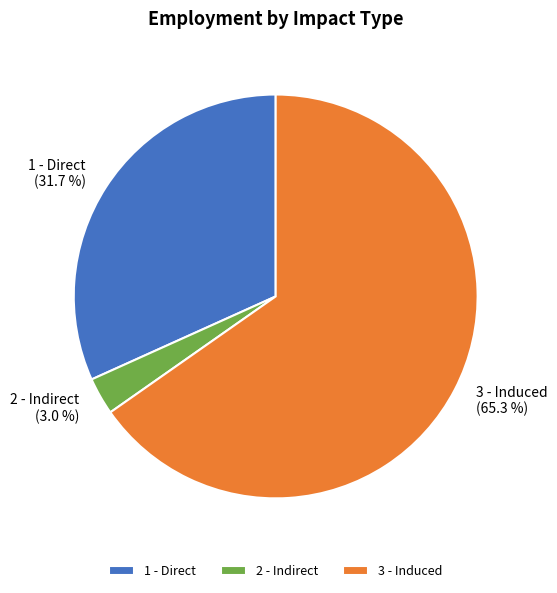

To the nearest percent, what percentage of the pie is 3 - Induced?

65%